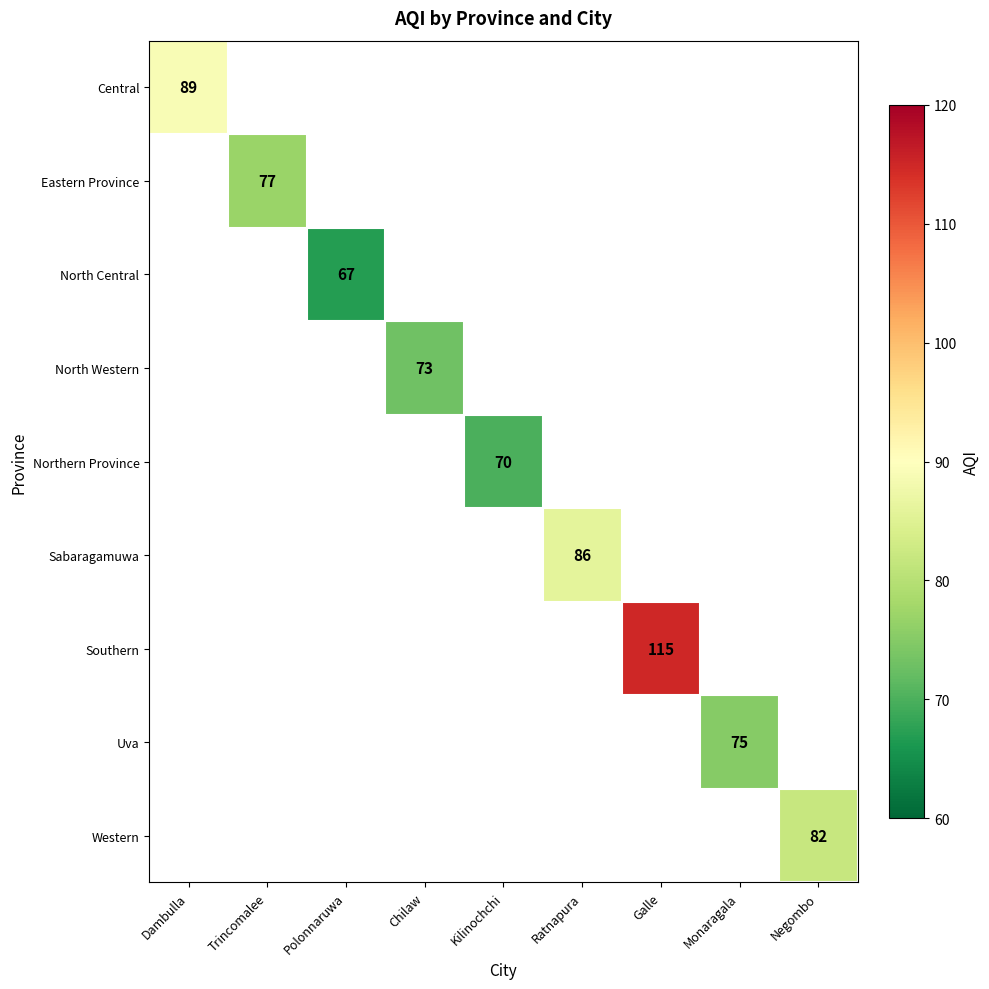

Is it true that Sabaragamuwa equals 86 at Ratnapura?

True